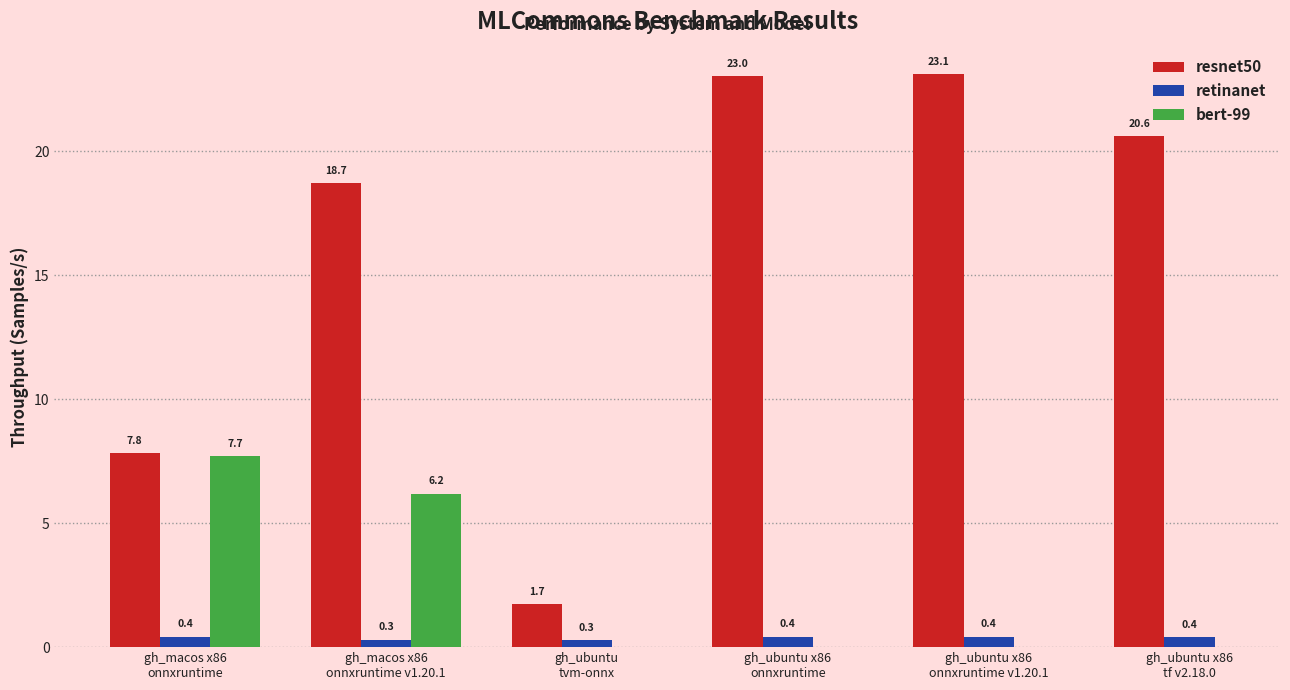

Which series has the largest total across all categories?

resnet50